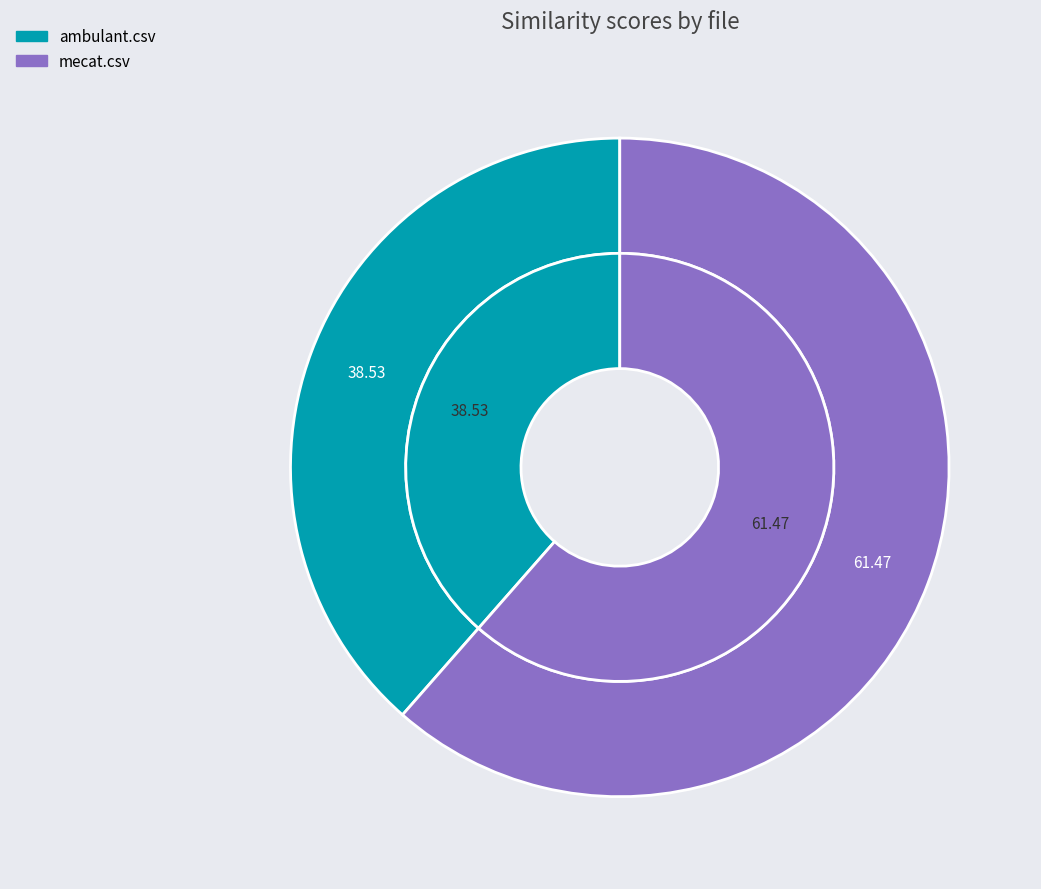

Is it true that ambulant.csv is 39% of the pie?

True